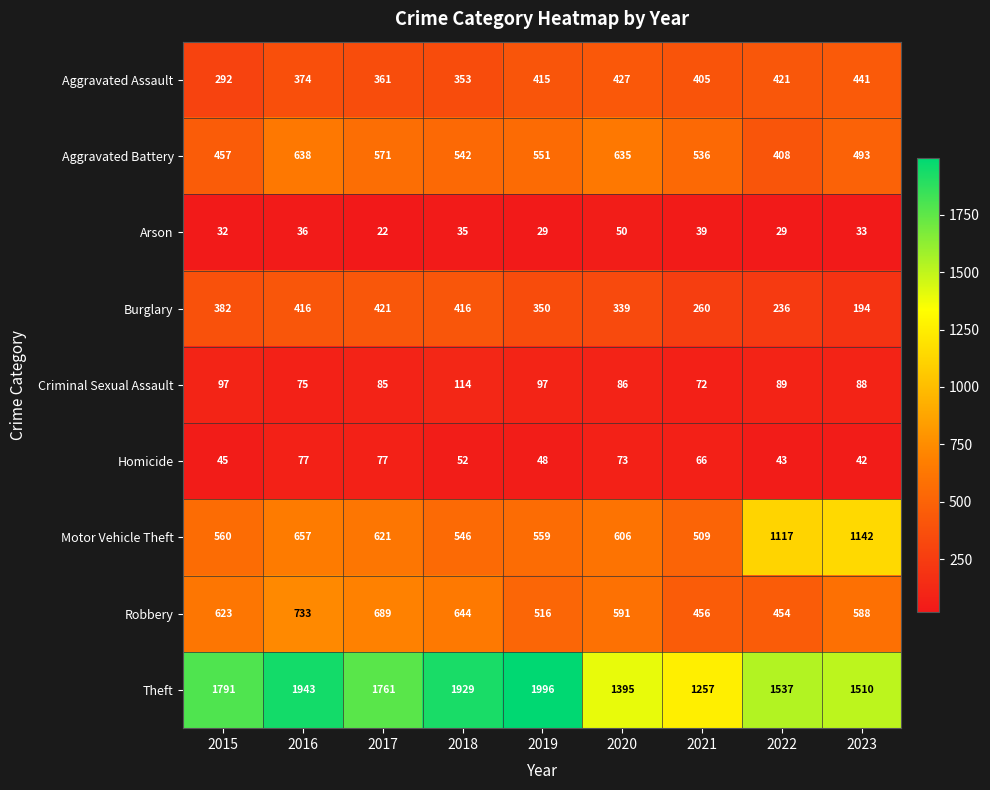

What is the difference between the highest and lowest values at 2020?

1345